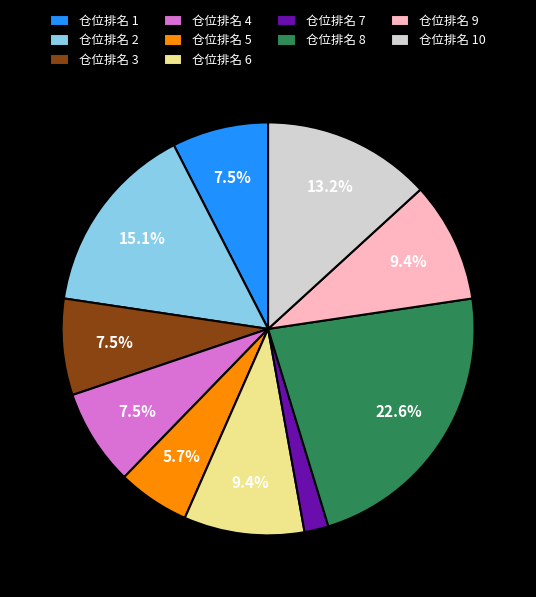

Which has a higher value, 仓位排名 8 or 仓位排名 1?

仓位排名 8